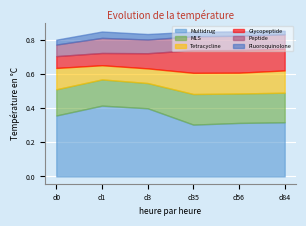

Which series has the widest spread of values?

Multidrug